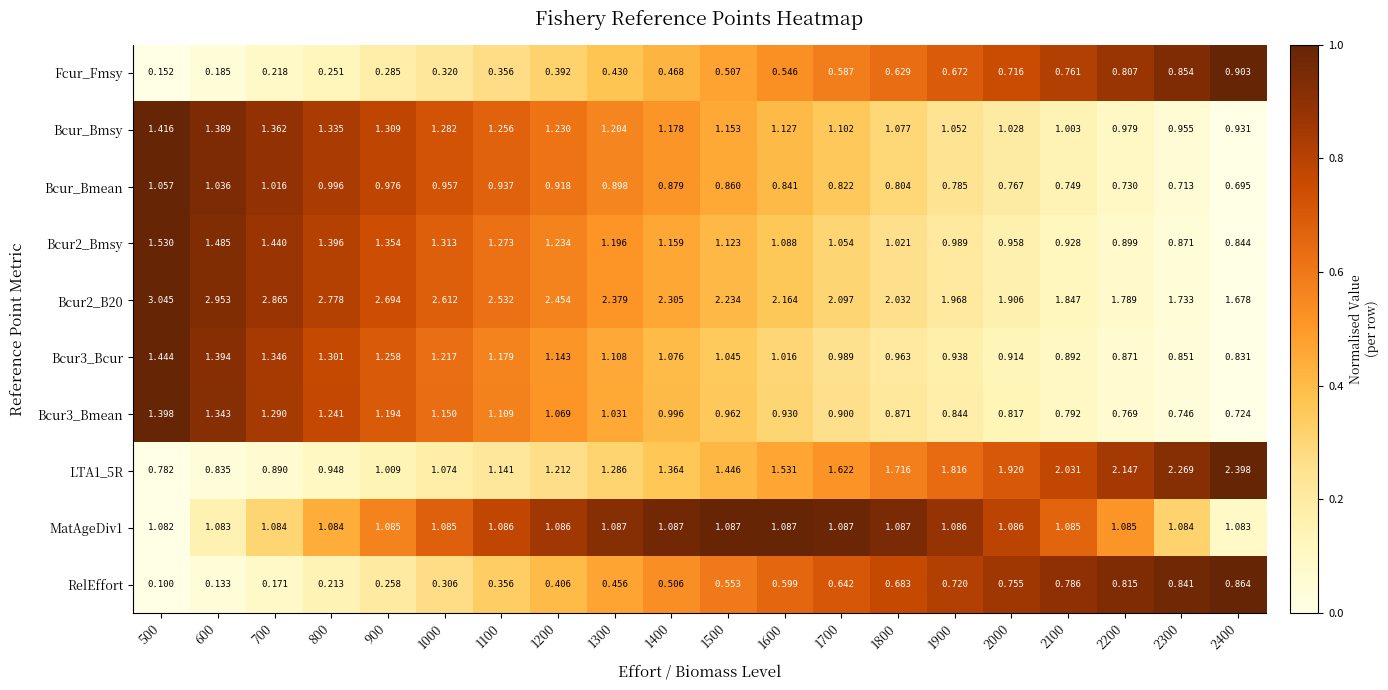

Which series has the largest total across all categories?

Bcur2_B20